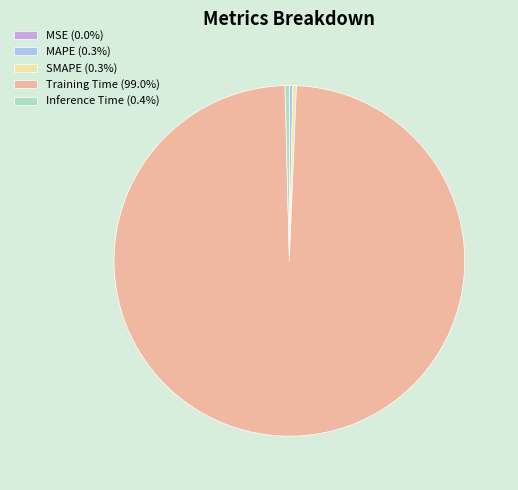

Does MAPE (0.3%) represent more than half of the total?

No